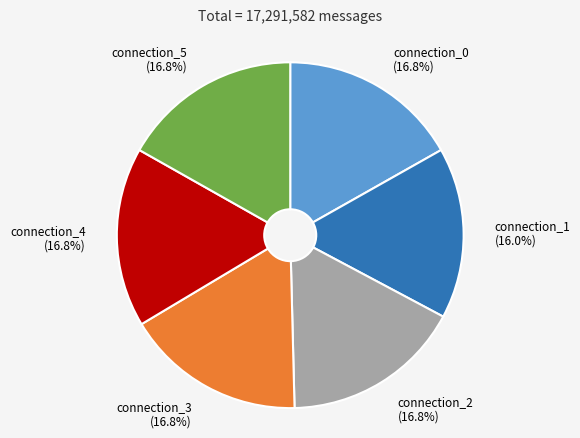

To the nearest percent, what is the average slice percentage?

17%